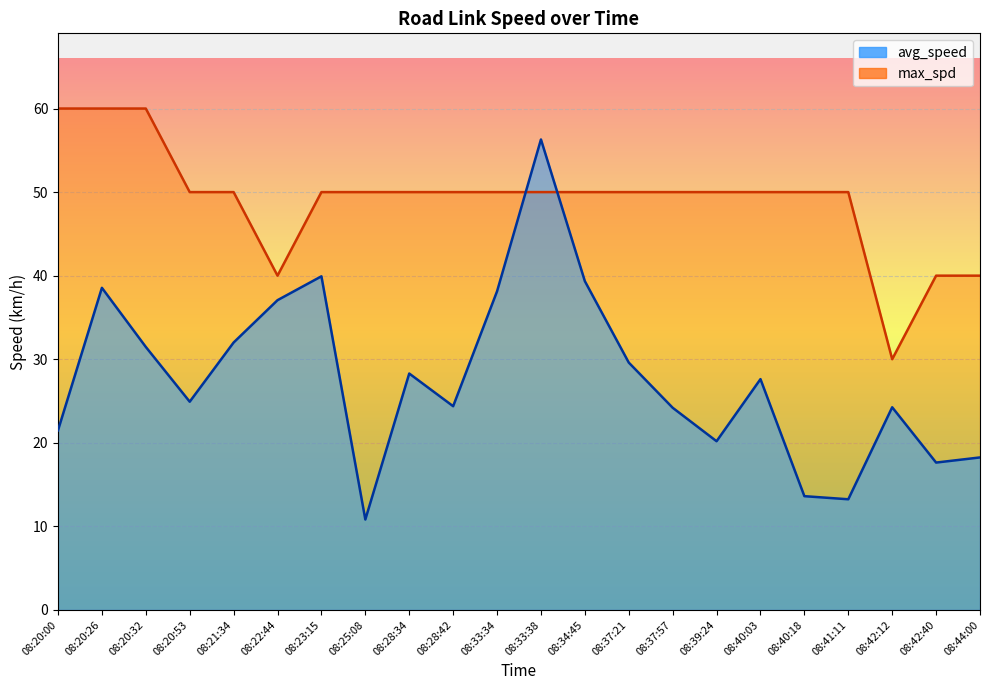

Where does the avg_speed series first go above 27?

08:20:26